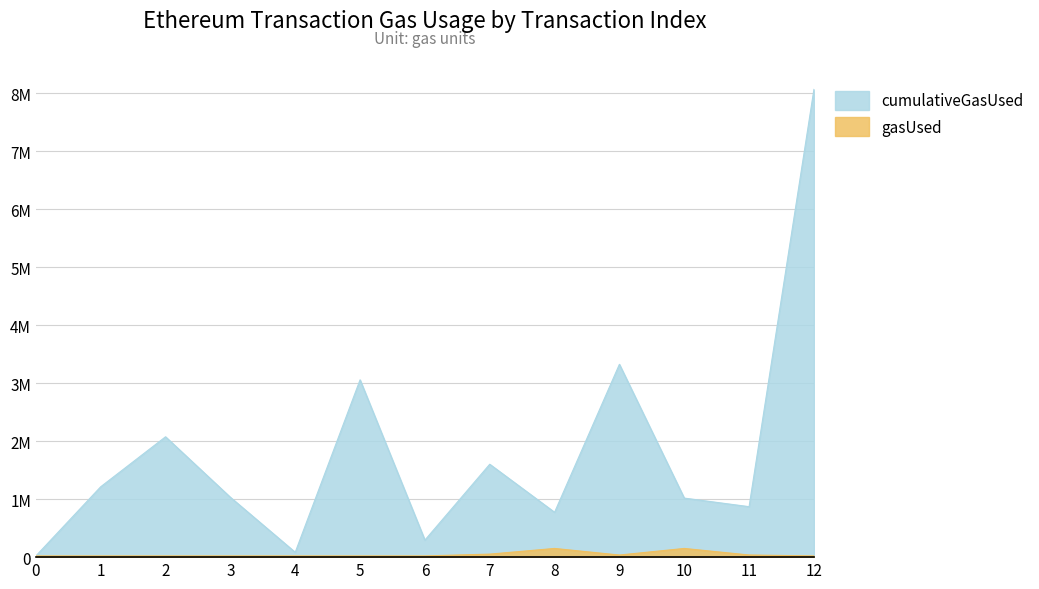

Is it true that gasUsed equals 37185 at 11?

True